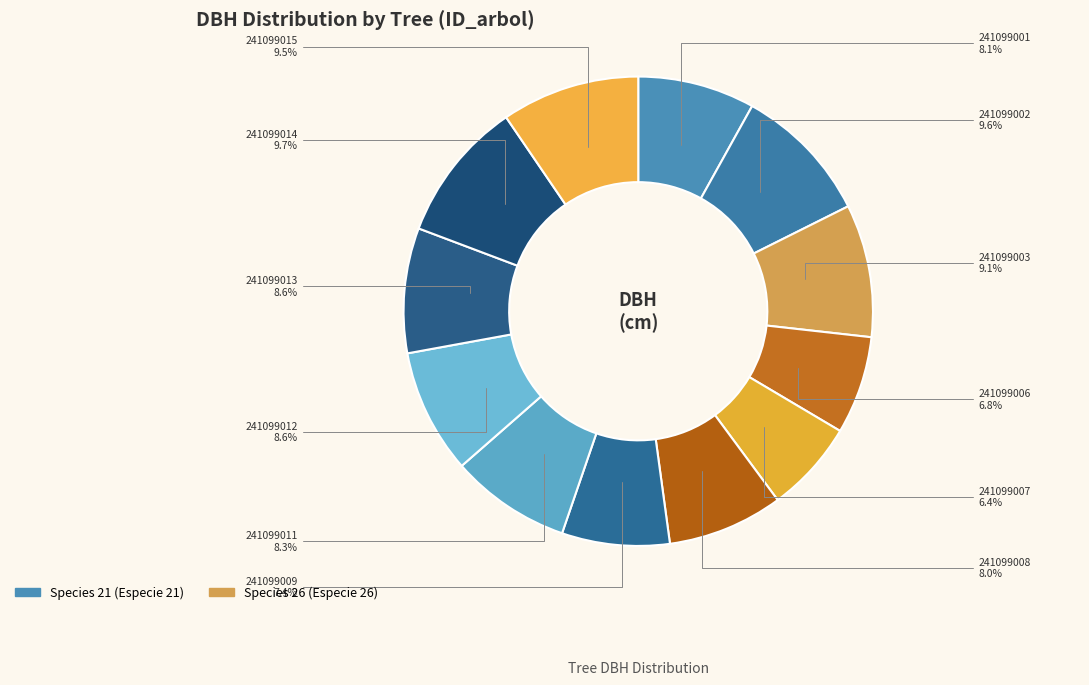

Approximately how many times larger is the value at 241099011 compared to 241099014?

0.9